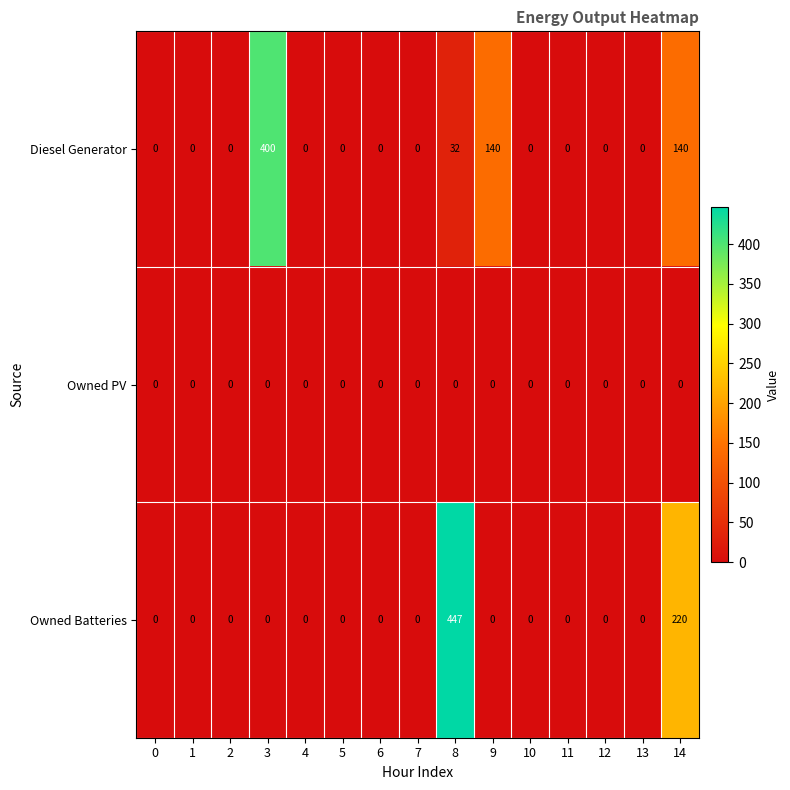

At which label is Owned Batteries closest to 223?

14